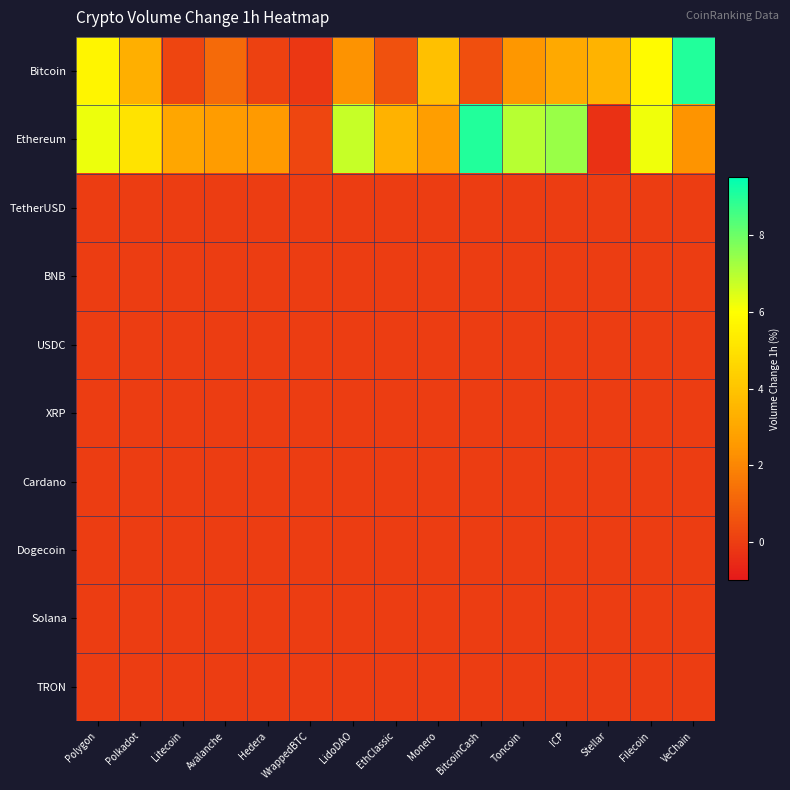

List the series in order of their peak value, lowest first.

TetherUSD, BNB, USDC, XRP, Cardano, Dogecoin, Solana, TRON, Bitcoin, Ethereum